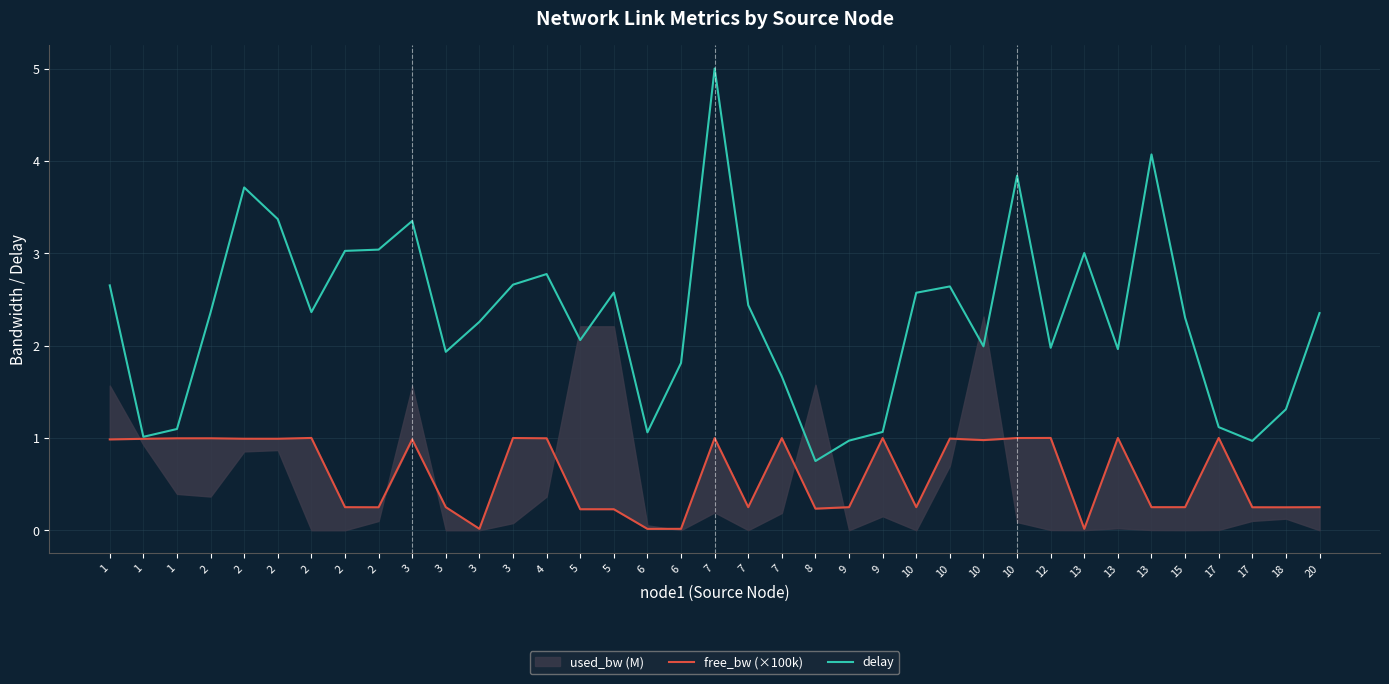

Which series changed the most between 1 and 9?

delay